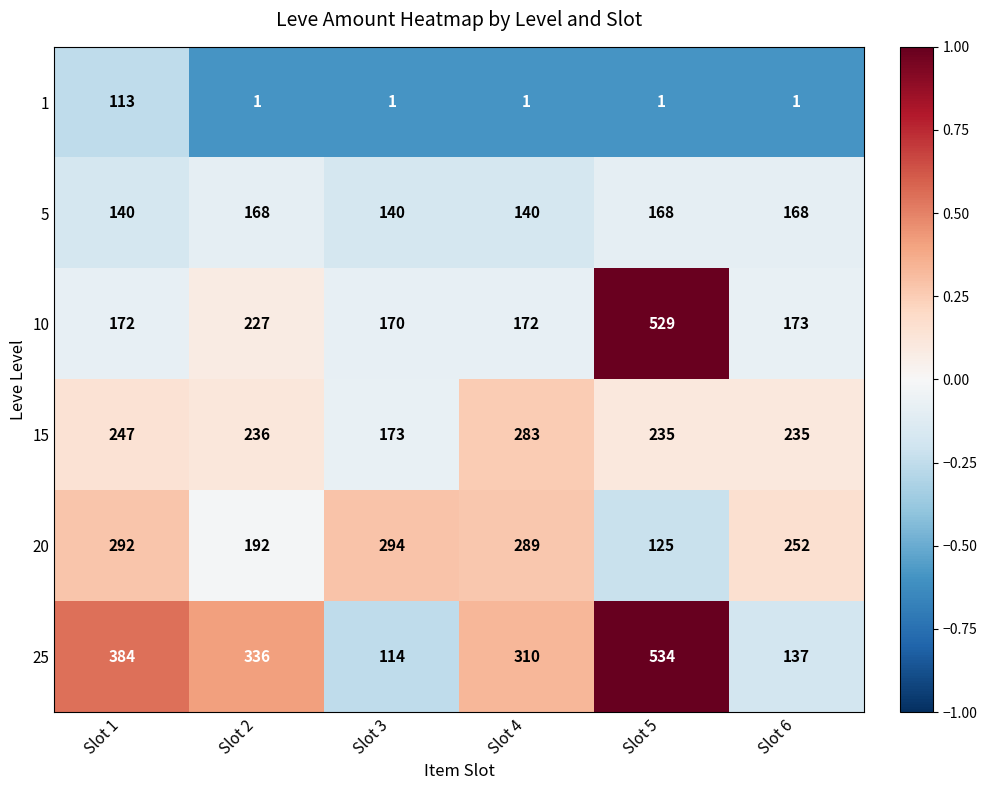

How many 5 values are between 140 and 168?

6